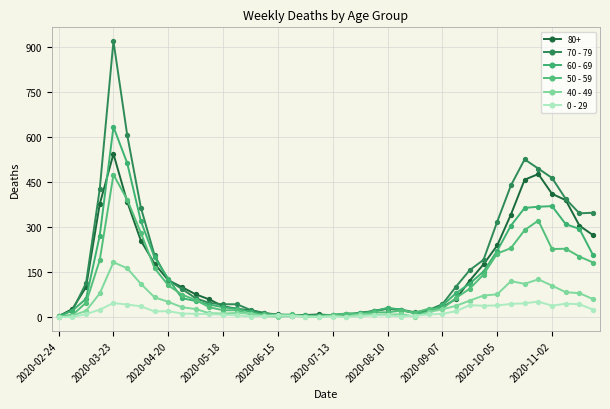

What is the sum of all 70 - 79 values?

7107